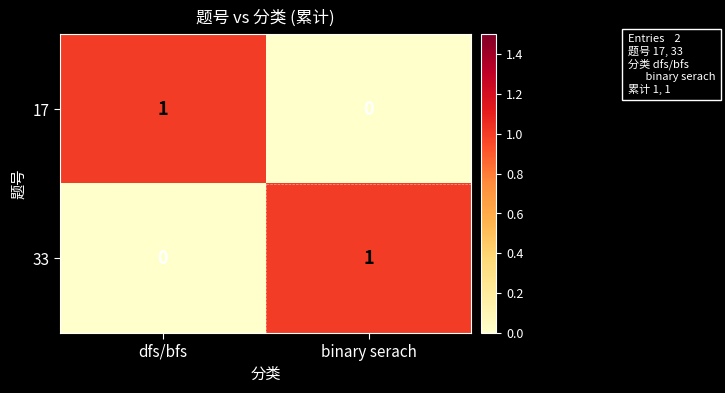

Reading left to right, list all the values displayed in this chart.

17: 1	0
33: 0	1